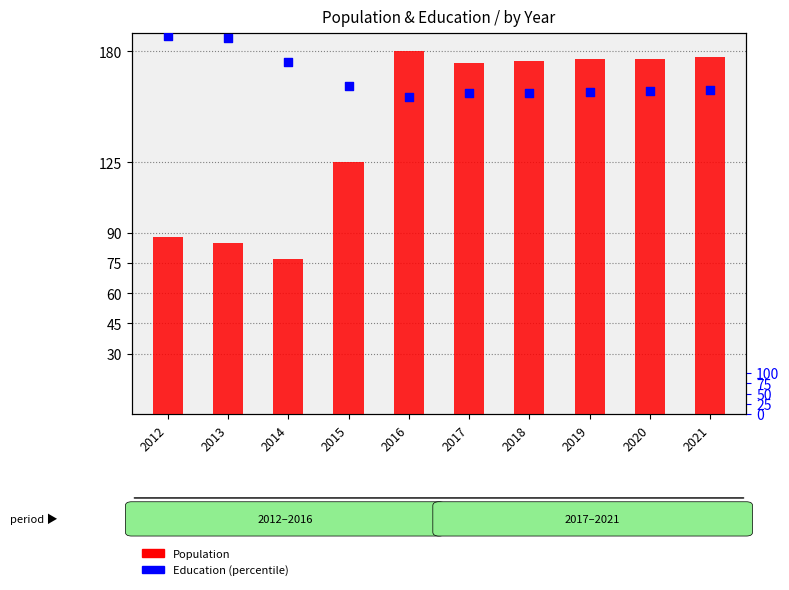

At how many categories does at least one series exceed 767?

10